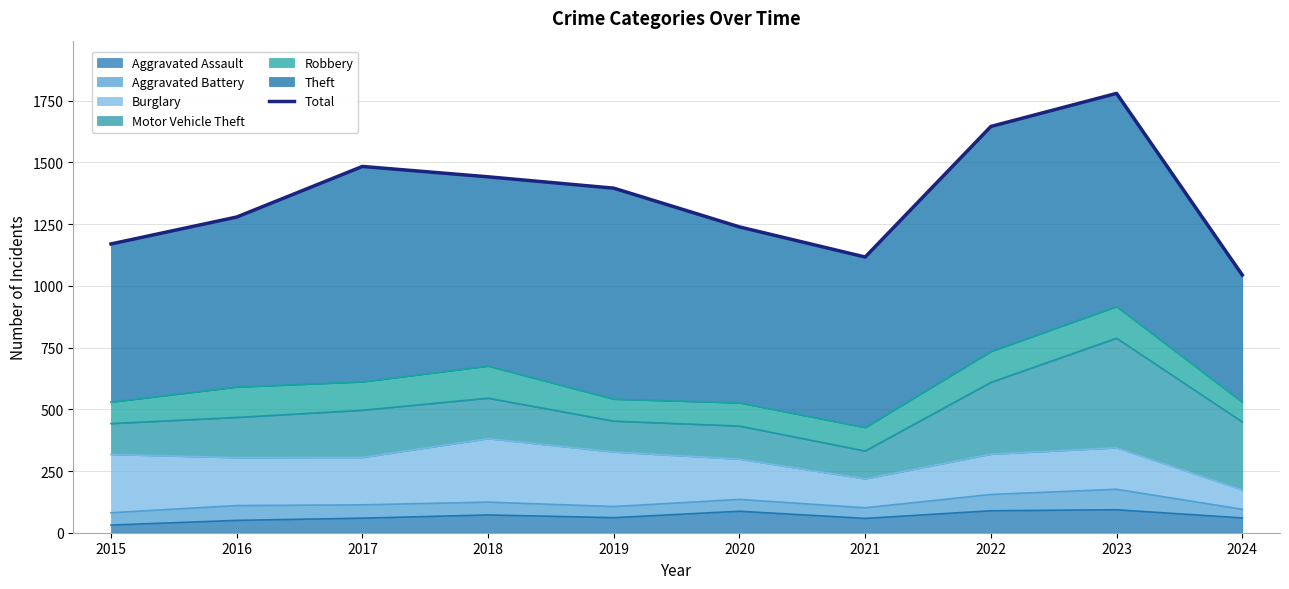

How many lines are shown in the chart?

1